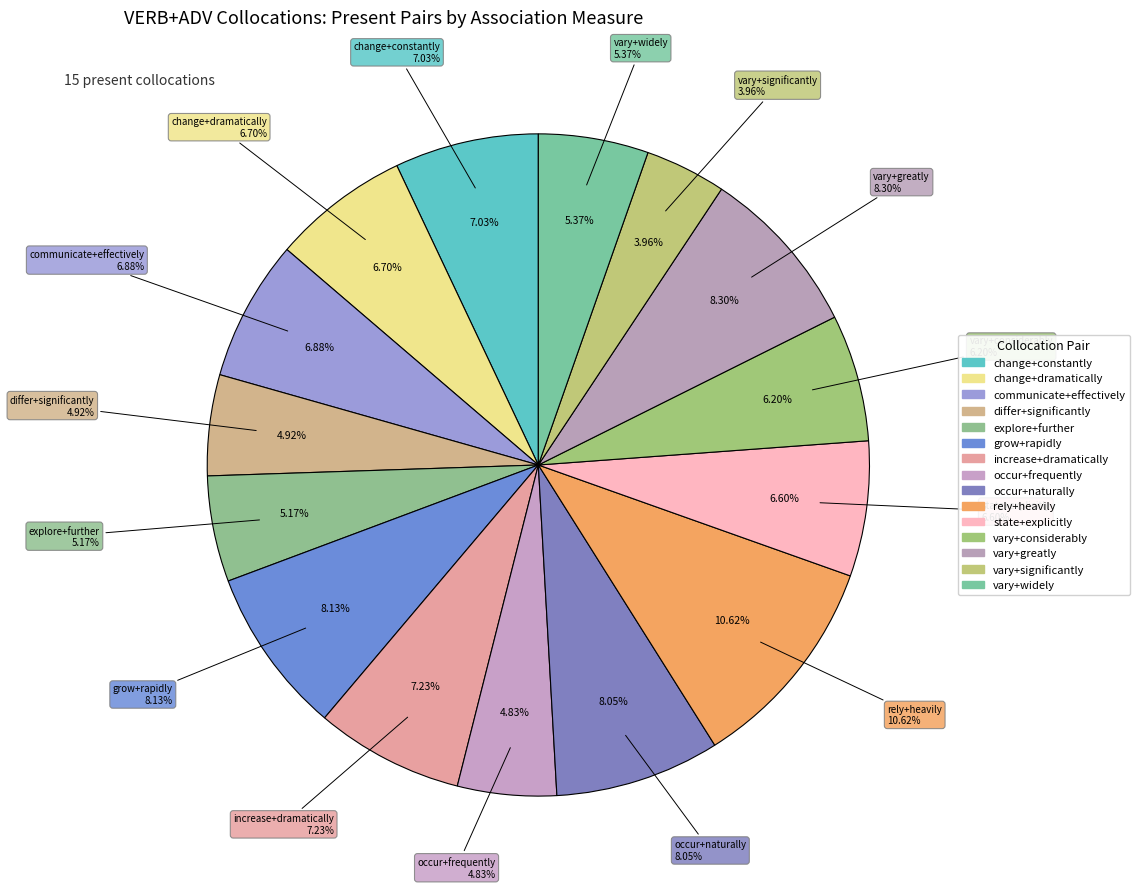

True or false: vary+significantly accounts for 1% of the total.

False